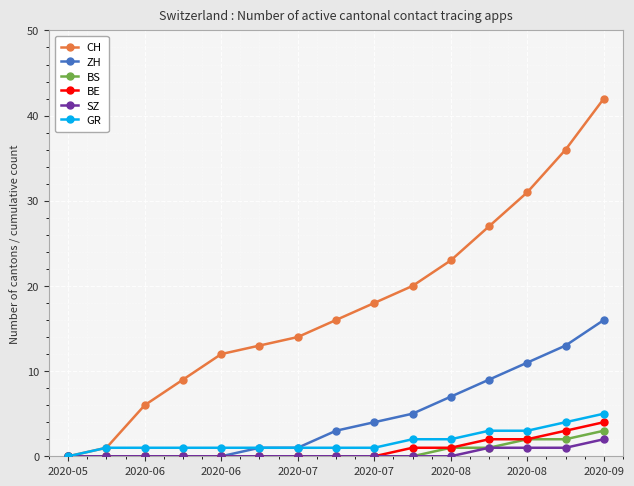

How many series are shown in this chart?

6